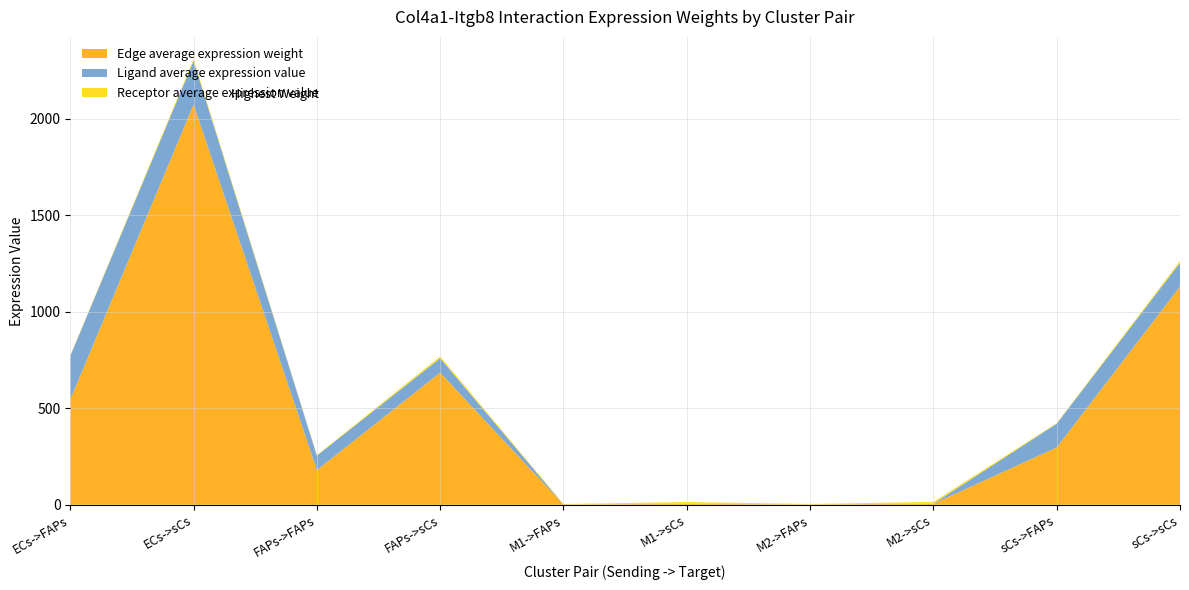

Reading left to right, what are all the values shown in this chart?

Edge average expression weight: ECs->FAPs=544.7	ECs->sCs=2072.3	FAPs->FAPs=179.9	FAPs->sCs=684.3	M1->FAPs=1.2	M1->sCs=4.5	M2->FAPs=1.4	M2->sCs=5.2	sCs->FAPs=297.0	sCs->sCs=1129.8
Ligand average expression value: ECs->FAPs=225.8	ECs->sCs=225.8	FAPs->FAPs=74.6	FAPs->sCs=74.6	M1->FAPs=0.5	M1->sCs=0.5	M2->FAPs=0.6	M2->sCs=0.6	sCs->FAPs=123.1	sCs->sCs=123.1
Receptor average expression value: ECs->FAPs=2.4	ECs->sCs=9.2	FAPs->FAPs=2.4	FAPs->sCs=9.2	M1->FAPs=2.4	M1->sCs=9.2	M2->FAPs=2.4	M2->sCs=9.2	sCs->FAPs=2.4	sCs->sCs=9.2